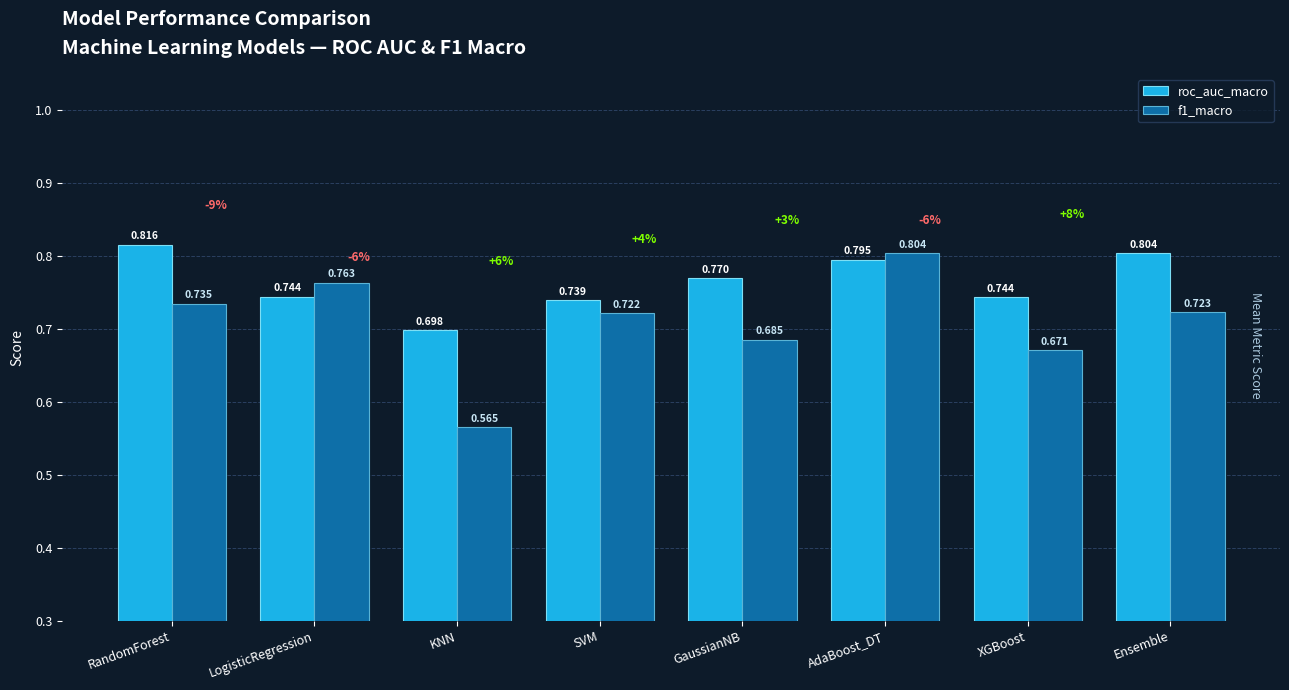

At which label is f1_macro closest to 0?

KNN